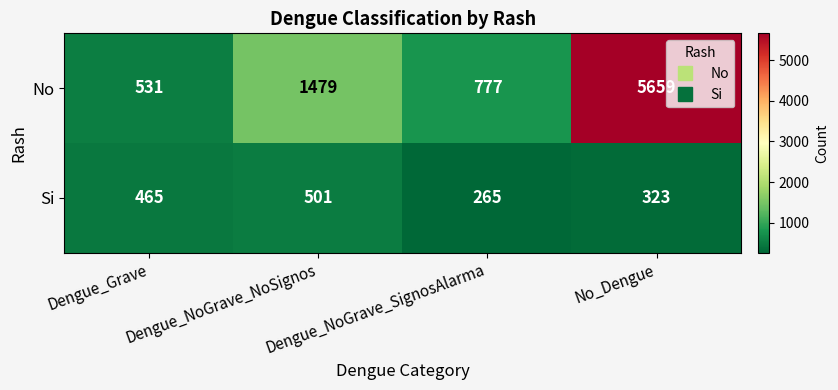

The value of Si at No_Dengue is 323. True or false?

True